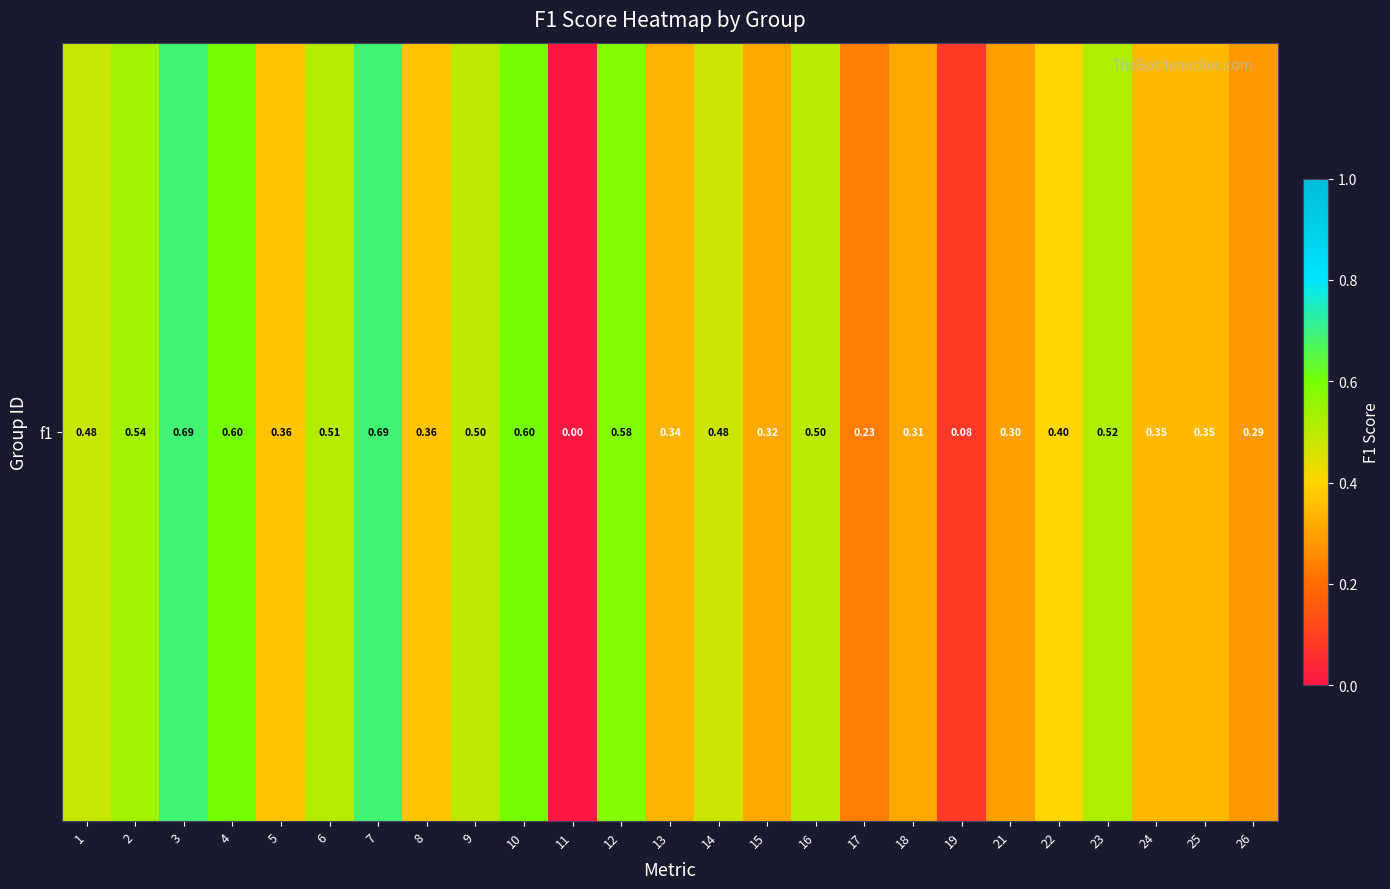

Where is the data nearest to the value 0?

11